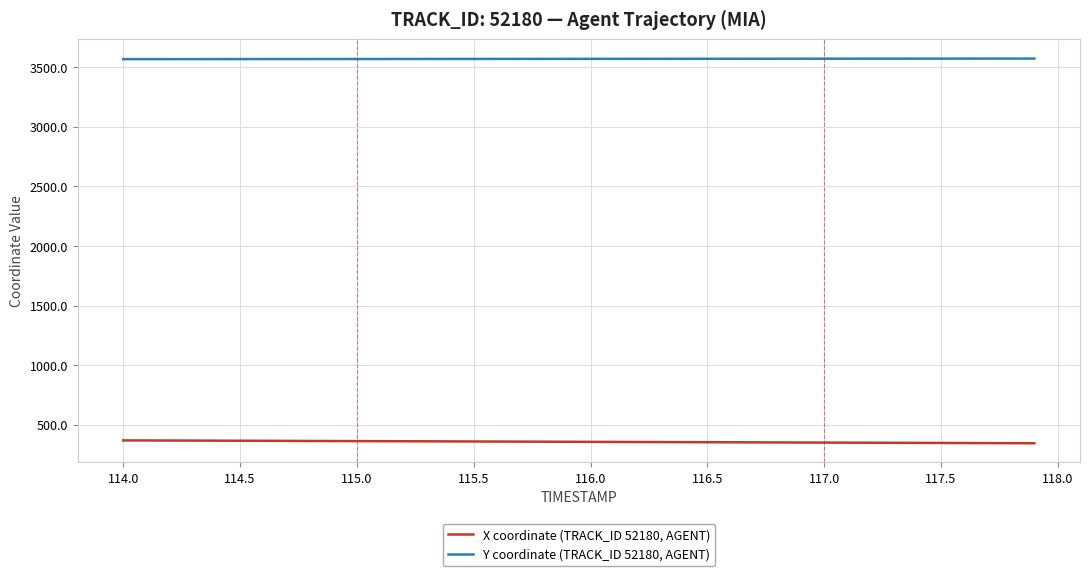

What is the maximum value shown in the chart?

3574.1